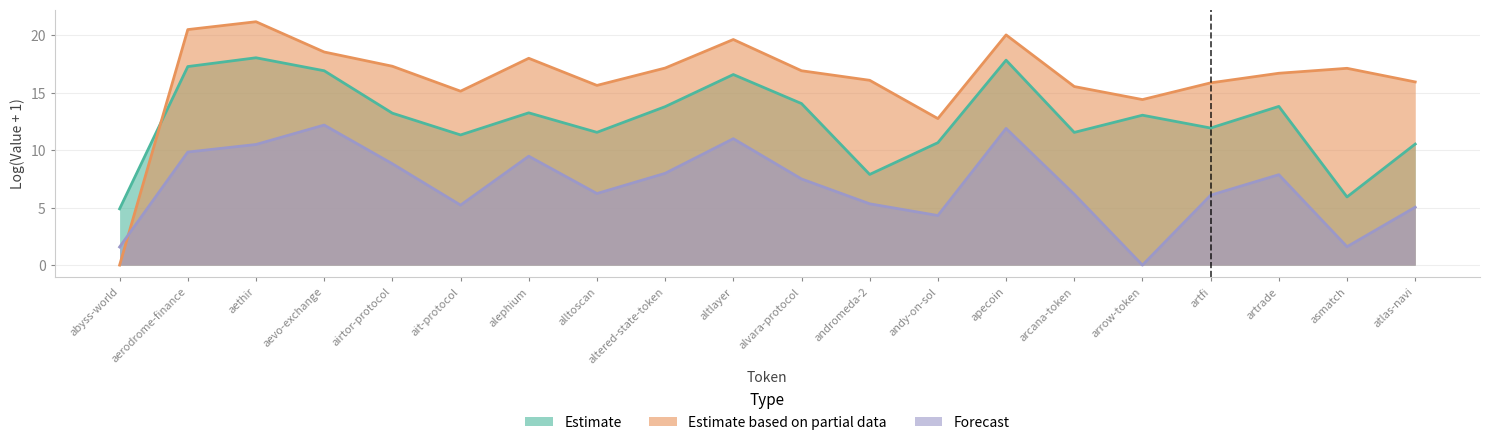

Where is the first local minimum for Forecast?

ait-protocol